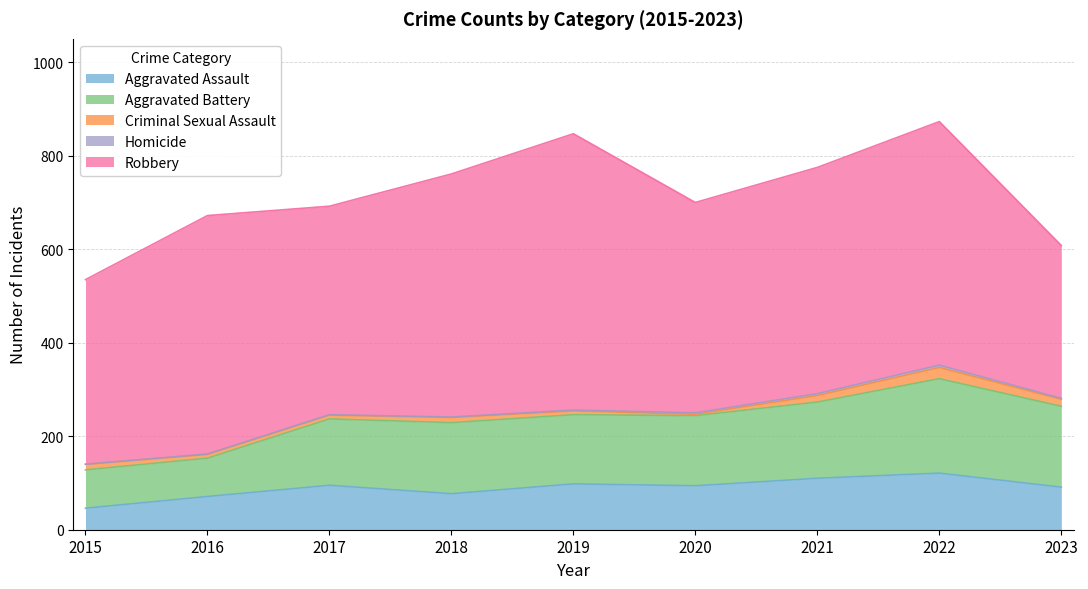

True or false: Criminal Sexual Assault and Aggravated Battery cross at least once.

False